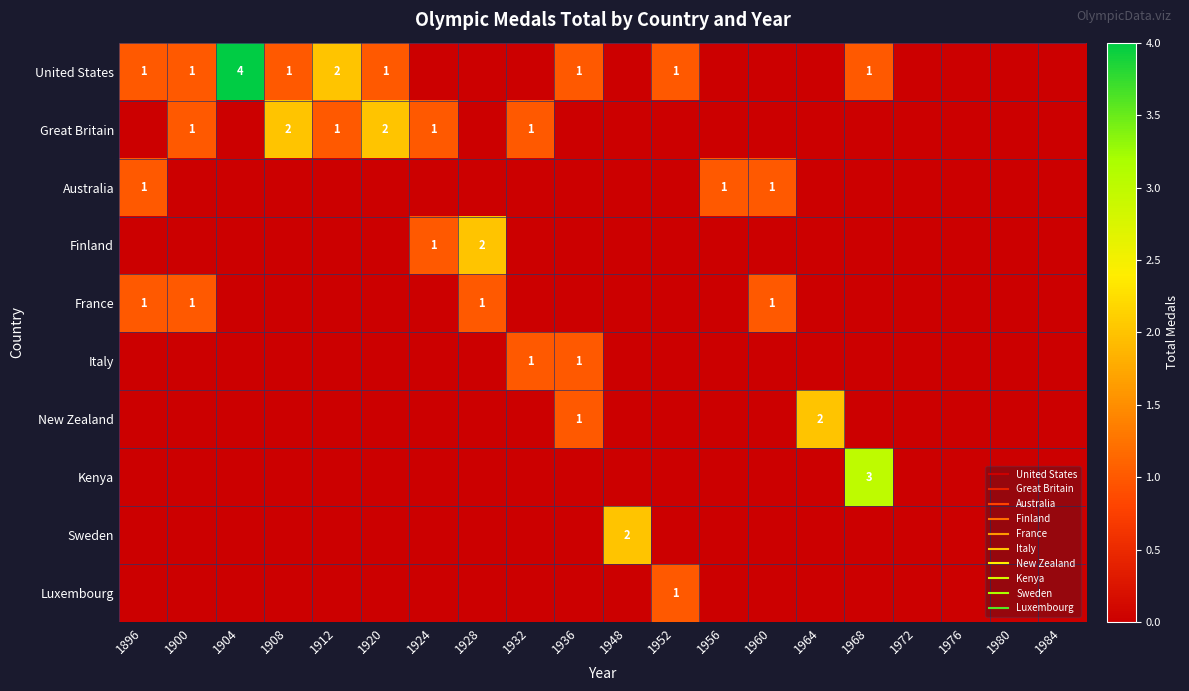

What is the total value across all series at 1956?

1